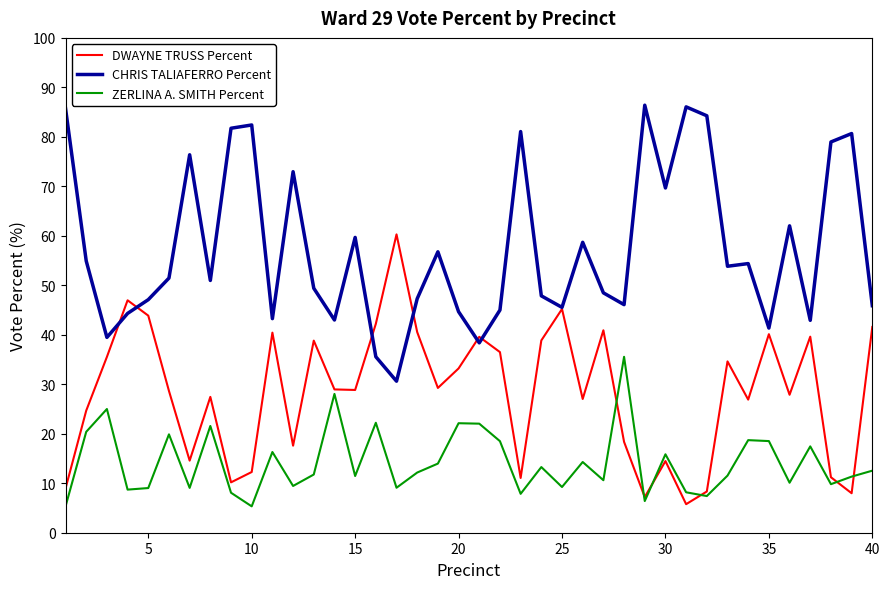

True or false: ZERLINA A. SMITH Percent and CHRIS TALIAFERRO Percent cross at least once.

False